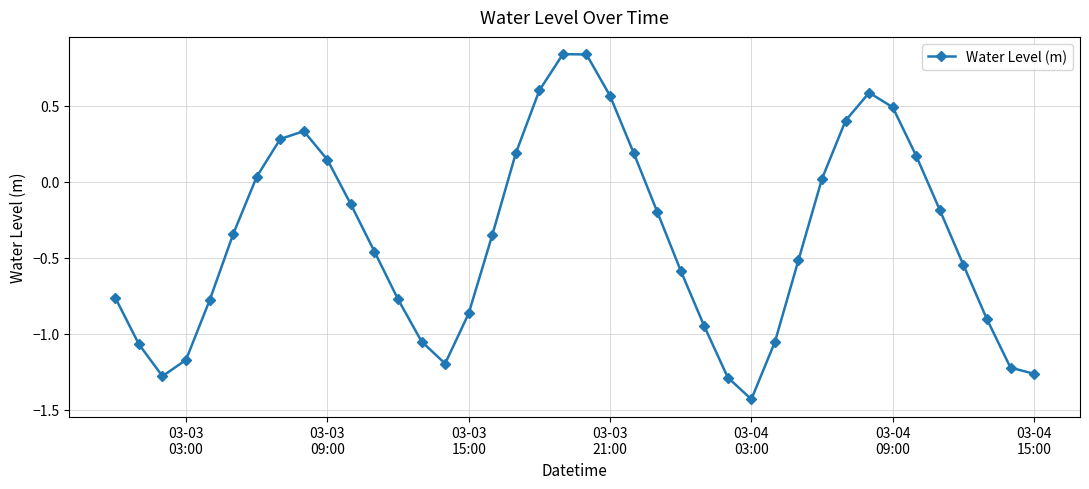

How many interior local peaks (higher than both neighbors) does the data have?

3